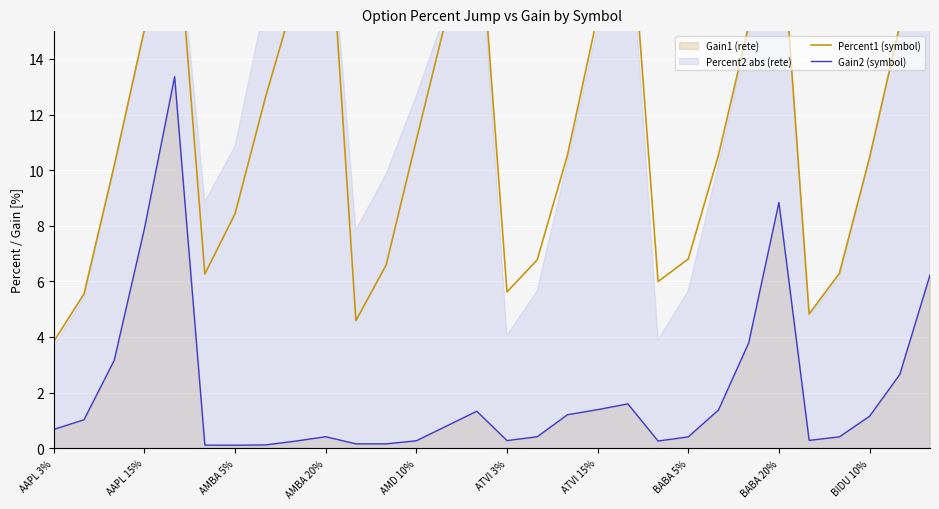

What is the difference between the maximum and minimum values in the Gain2 (symbol) series?

13.3